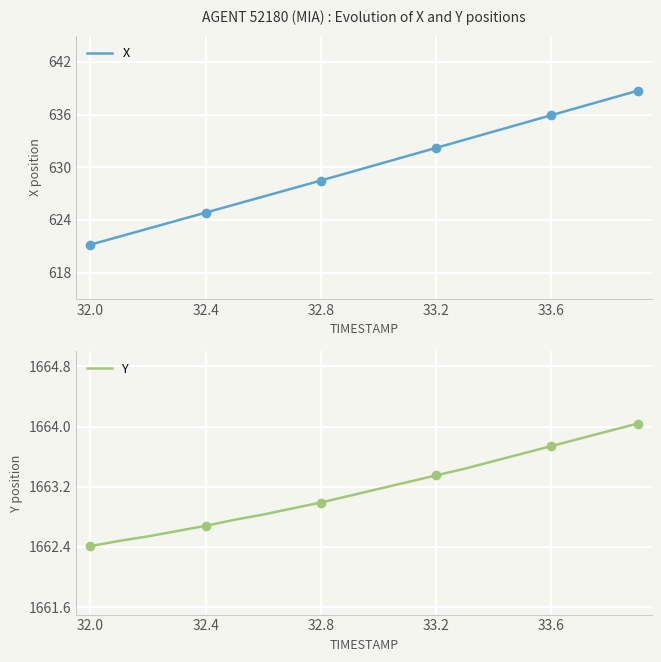

True or false: X has a value of 817.5 at 32.0.

False